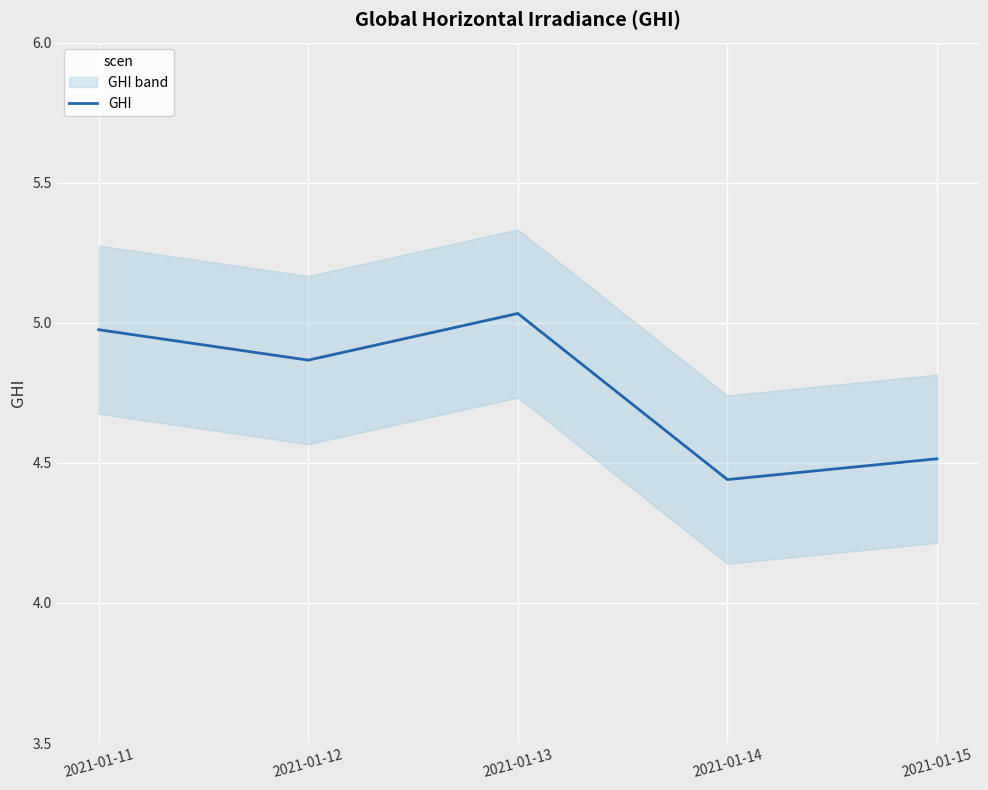

What is the value of the 5th point from the left?

4.5